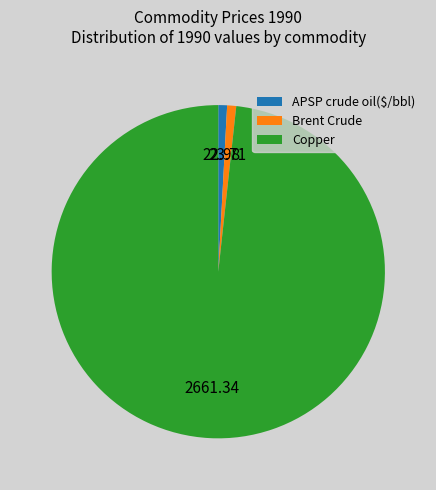

Combined, do APSP crude oil($/bbl) and Brent Crude account for over 50%?

No